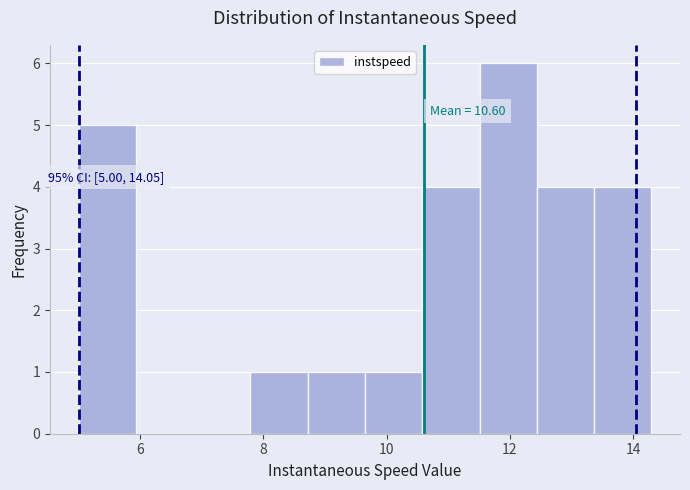

Over which range of the x-axis is the bar tallest?

11.6 to 12.4